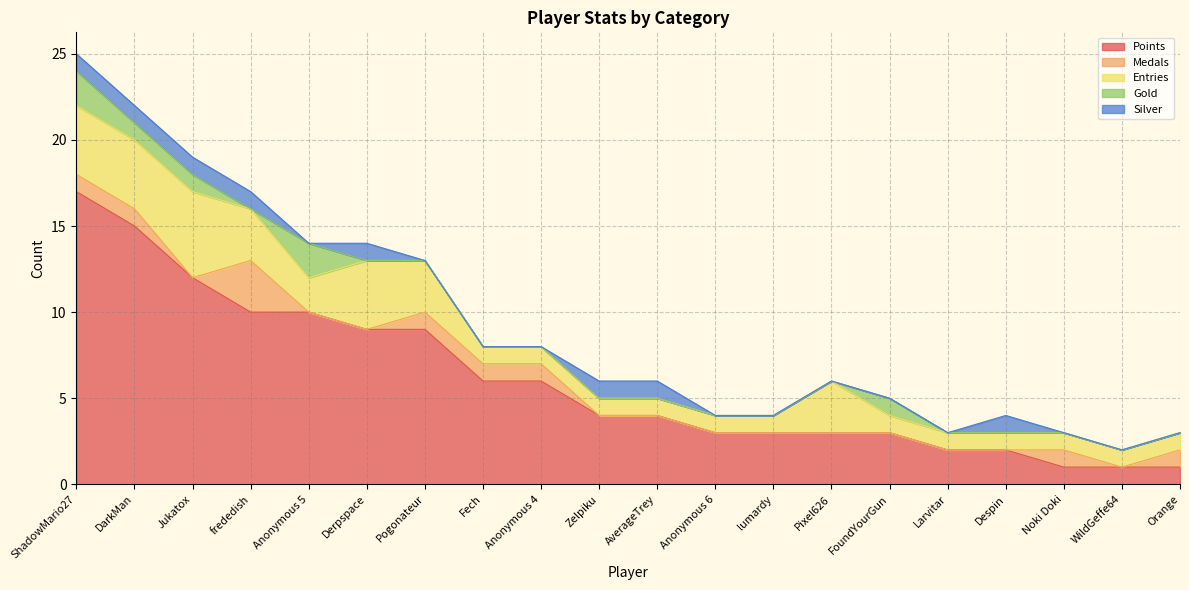

Reading left to right, extract all data points from this chart.

Points: ShadowMario27=17	DarkMan=15	Jukatox=12	frededish=10	Anonymous 5=10	Derpspace=9	Pogonateur=9	Fech=6	Anonymous 4=6	Zelpiku=4	AverageTrey=4	Anonymous 6=3	lumardy=3	Pixel626=3	FoundYourGun=3	Larvitar=2	Despin=2	Noki Doki=1	WildGeffe64=1	Orange=1
Medals: ShadowMario27=1	DarkMan=1	Jukatox=0	frededish=3	Anonymous 5=0	Derpspace=0	Pogonateur=1	Fech=1	Anonymous 4=1	Zelpiku=0	AverageTrey=0	Anonymous 6=0	lumardy=0	Pixel626=0	FoundYourGun=0	Larvitar=0	Despin=0	Noki Doki=1	WildGeffe64=0	Orange=1
Entries: ShadowMario27=4	DarkMan=4	Jukatox=5	frededish=3	Anonymous 5=2	Derpspace=4	Pogonateur=3	Fech=1	Anonymous 4=1	Zelpiku=1	AverageTrey=1	Anonymous 6=1	lumardy=1	Pixel626=3	FoundYourGun=1	Larvitar=1	Despin=1	Noki Doki=1	WildGeffe64=1	Orange=1
Gold: ShadowMario27=2	DarkMan=1	Jukatox=1	frededish=0	Anonymous 5=2	Derpspace=0	Pogonateur=0	Fech=0	Anonymous 4=0	Zelpiku=0	AverageTrey=0	Anonymous 6=0	lumardy=0	Pixel626=0	FoundYourGun=1	Larvitar=0	Despin=0	Noki Doki=0	WildGeffe64=0	Orange=0
Silver: ShadowMario27=1	DarkMan=1	Jukatox=1	frededish=1	Anonymous 5=0	Derpspace=1	Pogonateur=0	Fech=0	Anonymous 4=0	Zelpiku=1	AverageTrey=1	Anonymous 6=0	lumardy=0	Pixel626=0	FoundYourGun=0	Larvitar=0	Despin=1	Noki Doki=0	WildGeffe64=0	Orange=0